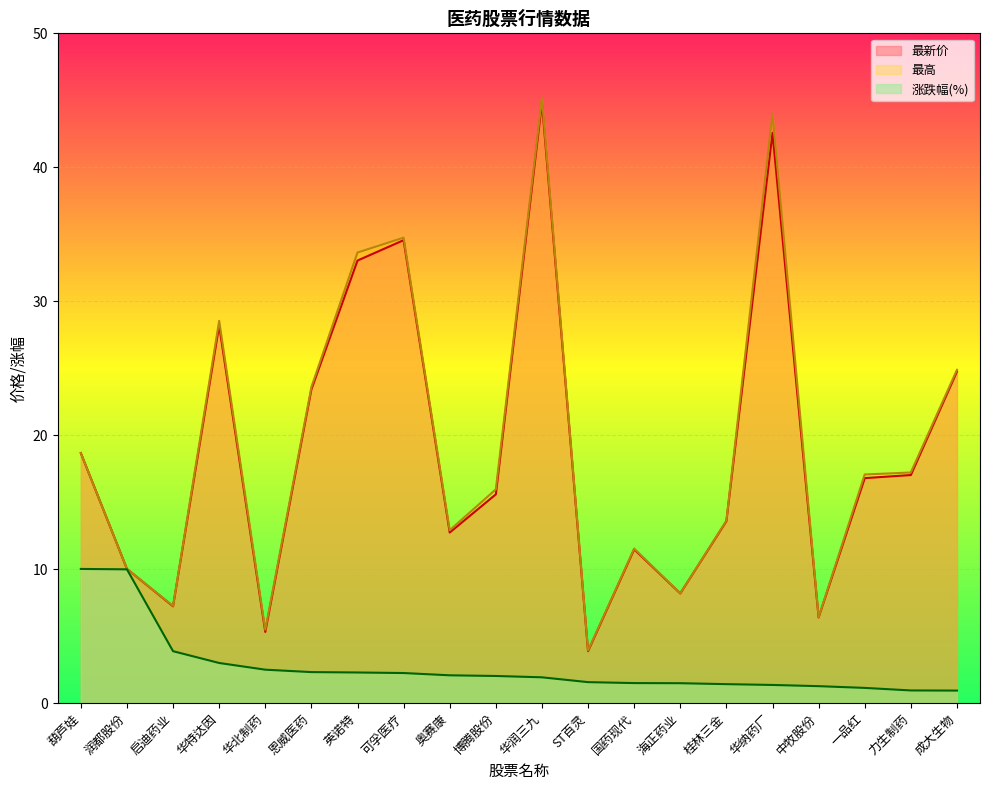

What position from the right is 奥赛康?

12